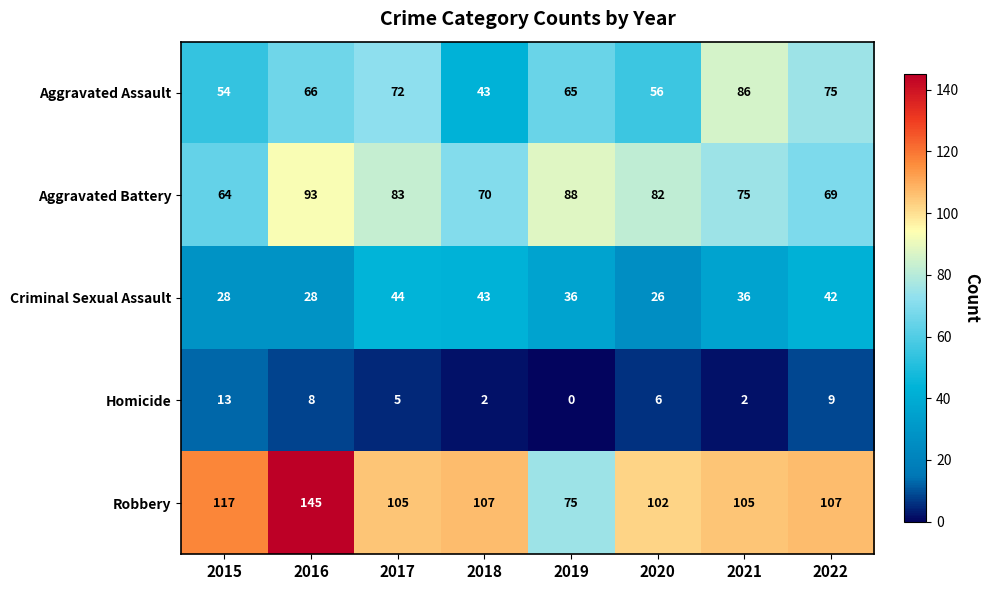

At which category is the sum across all series the highest?

2016